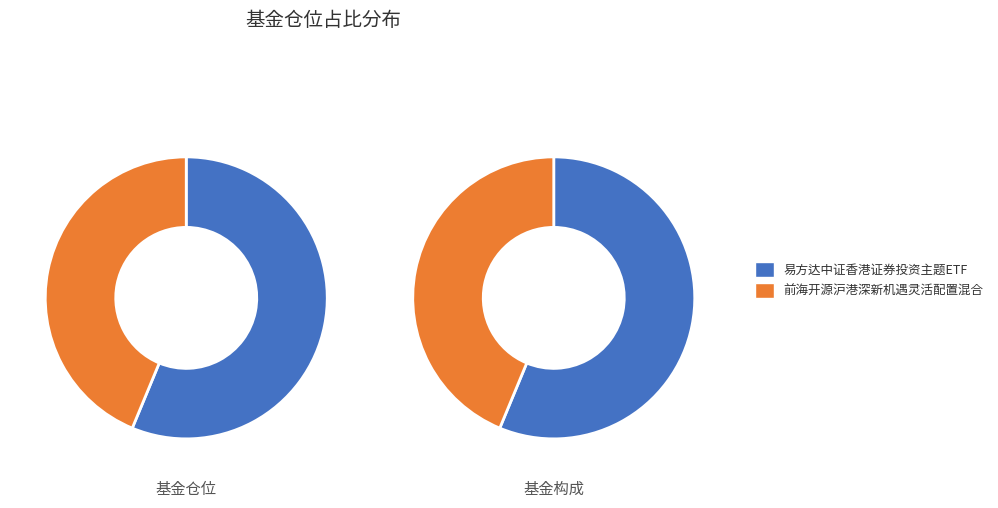

True or false: 易方达中证香港证券投资主题ETF accounts for 56% of the total.

True